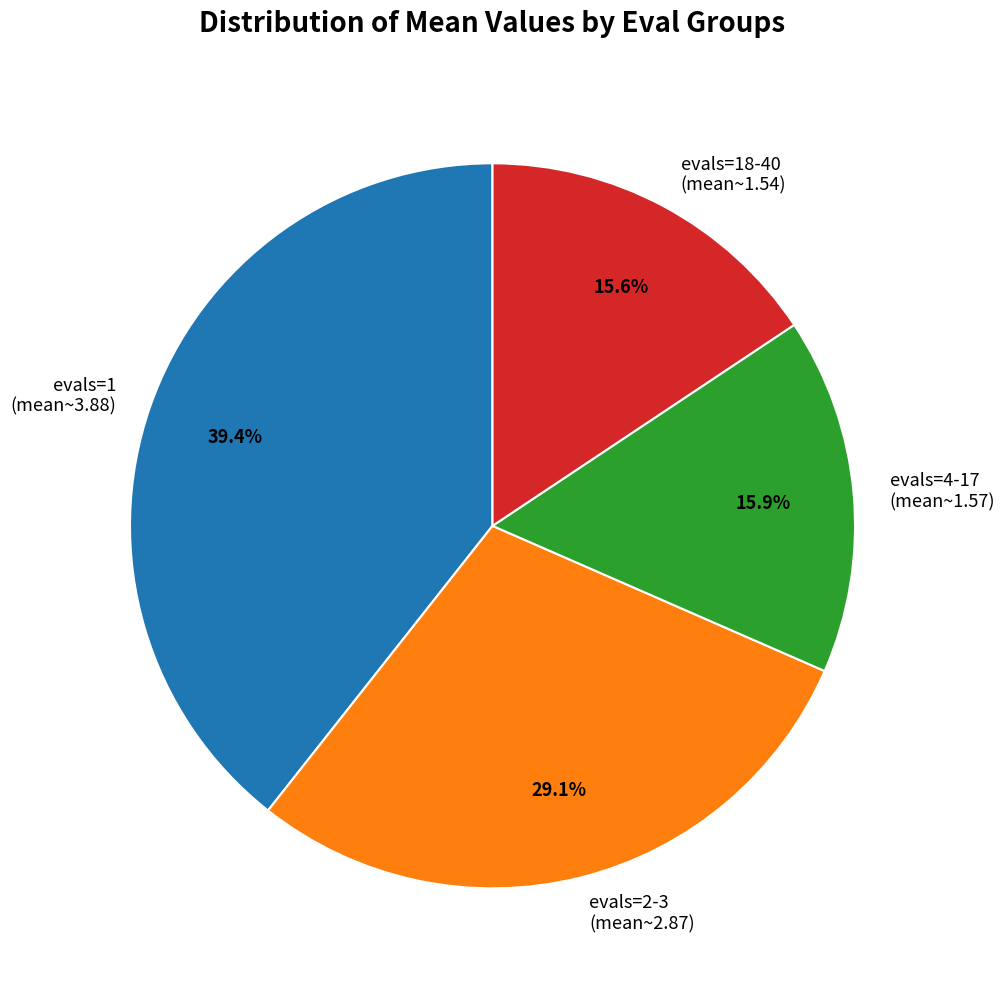

Which category has the biggest portion of the pie?

evals=1 (mean~3.88)